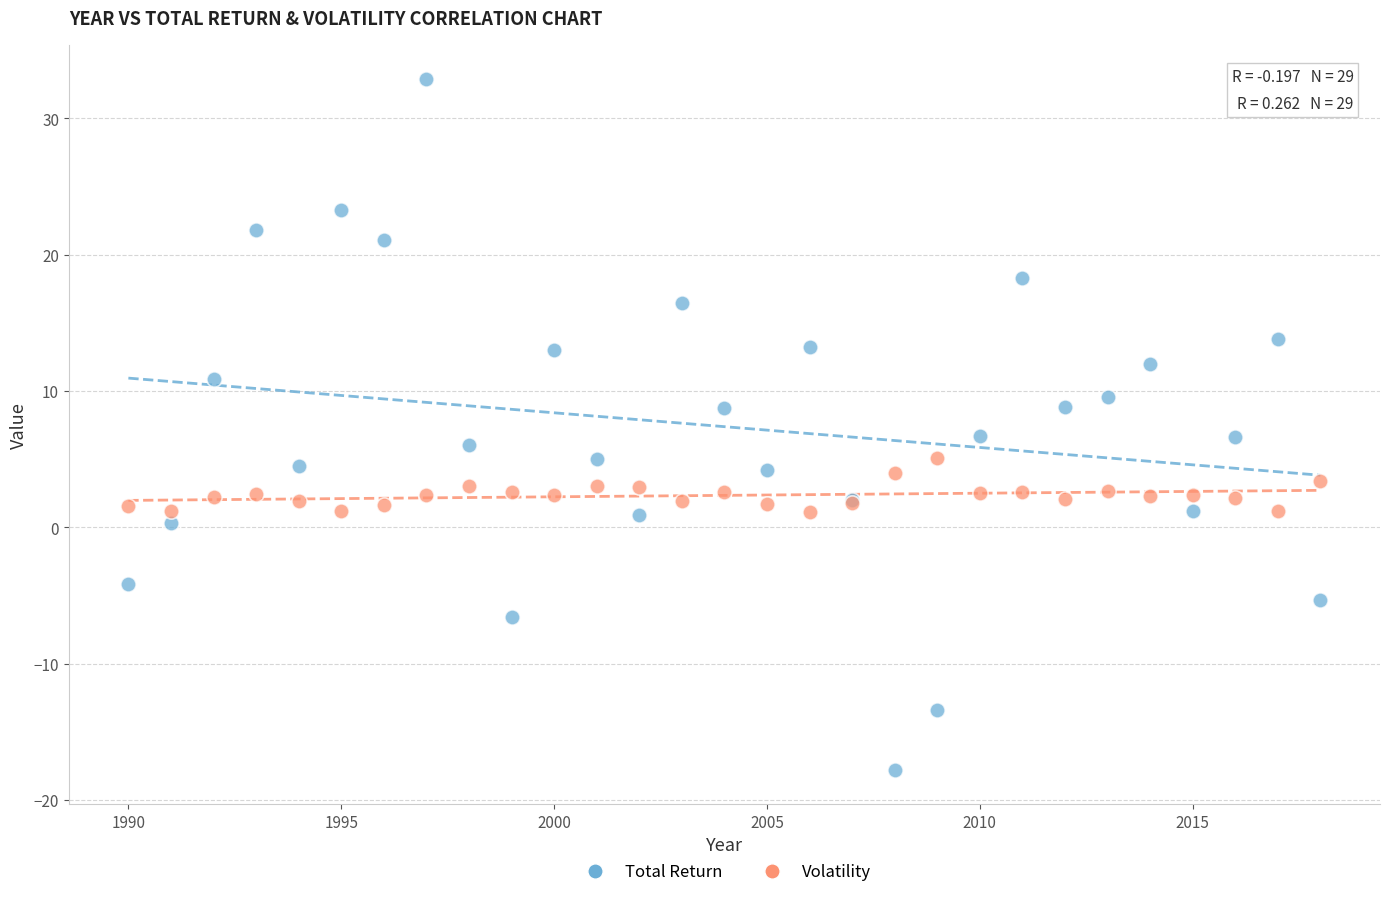

Which series contains the highest Y value?

Total Return